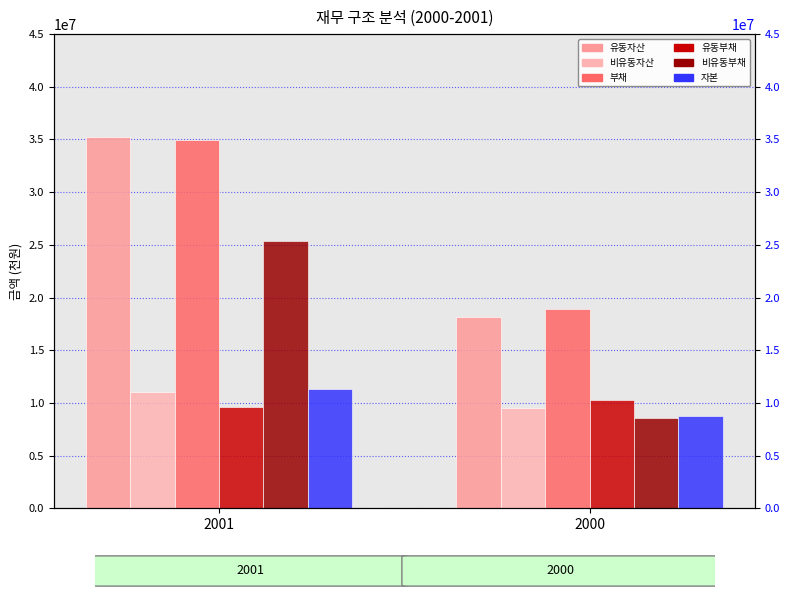

How many bars are there in total?

12